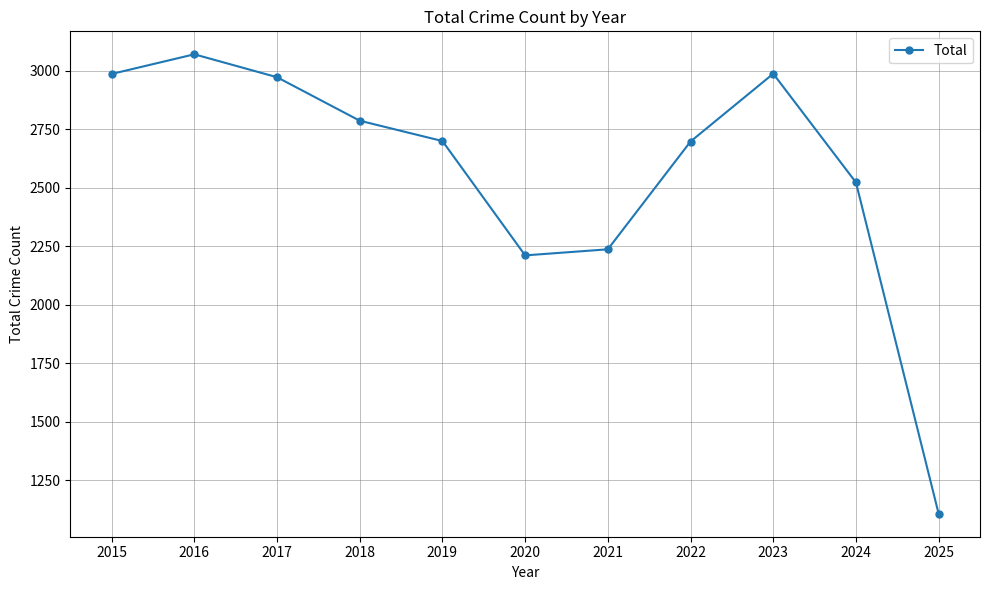

What is the greatest value displayed?

3071